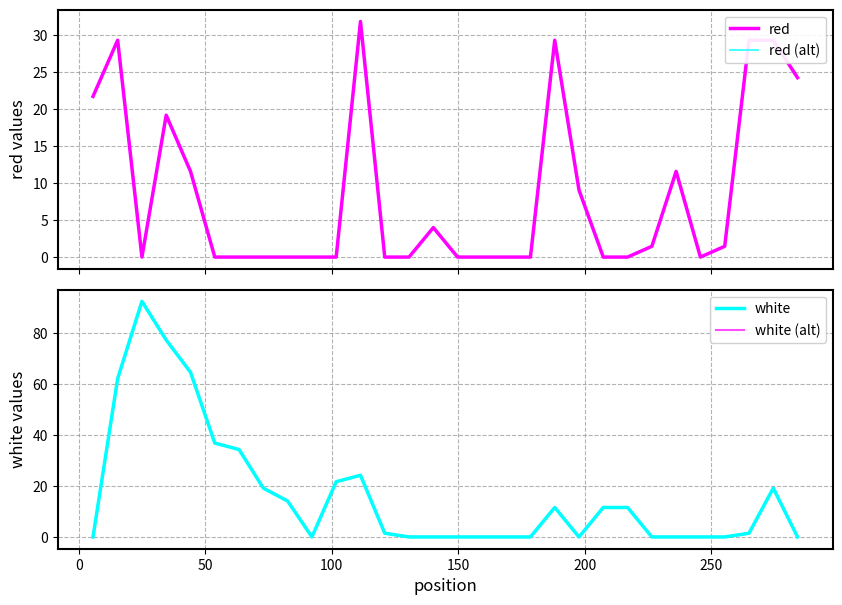

How many lines are shown in the chart?

4